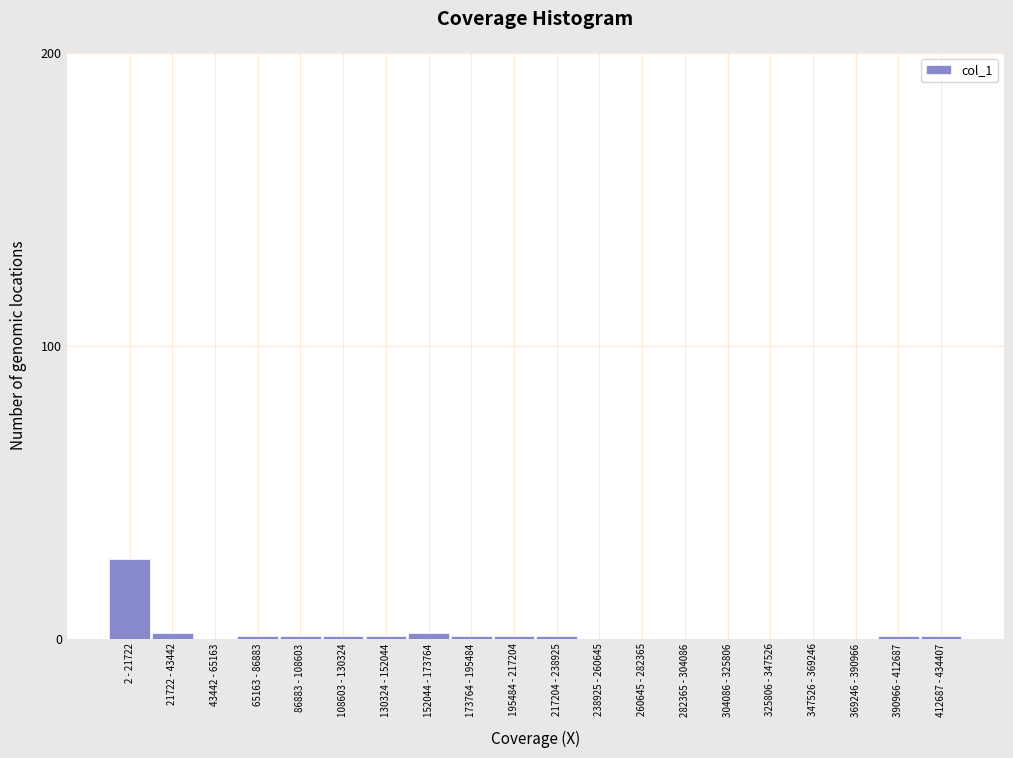

Reading left to right, transcribe all the data shown in this chart.

2 - 21722=27	21722 - 43442=2	43442 - 65163=0	65163 - 86883=1	86883 - 108603=1	108603 - 130324=1	130324 - 152044=1	152044 - 173764=2	173764 - 195484=1	195484 - 217204=1	217204 - 238925=1	238925 - 260645=0	260645 - 282365=0	282365 - 304086=0	304086 - 325806=0	325806 - 347526=0	347526 - 369246=0	369246 - 390966=0	390966 - 412687=1	412687 - 434407=1